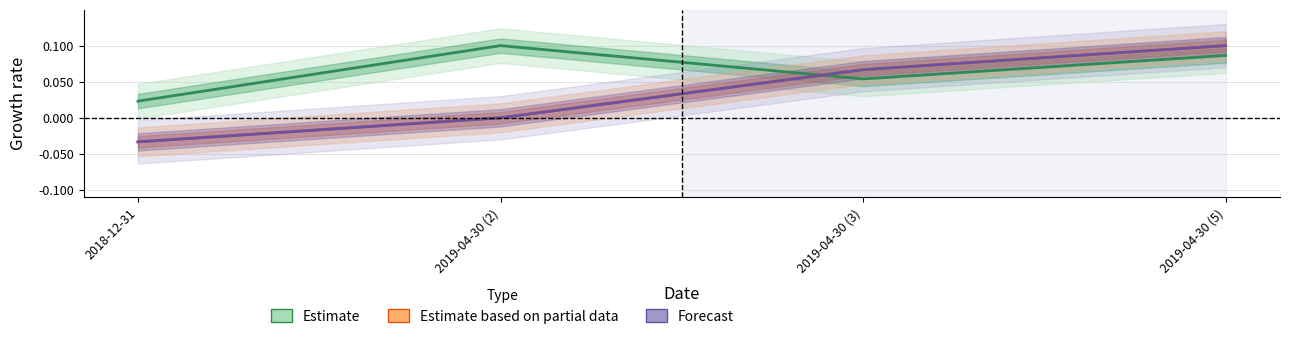

How many series are shown in this chart?

3